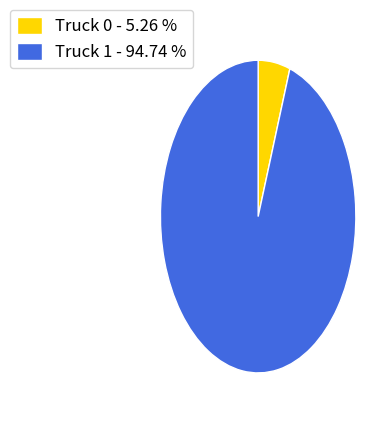

Between Truck 0 - 5.26 % and Truck 1 - 94.74 %, which is larger?

Truck 1 - 94.74 %